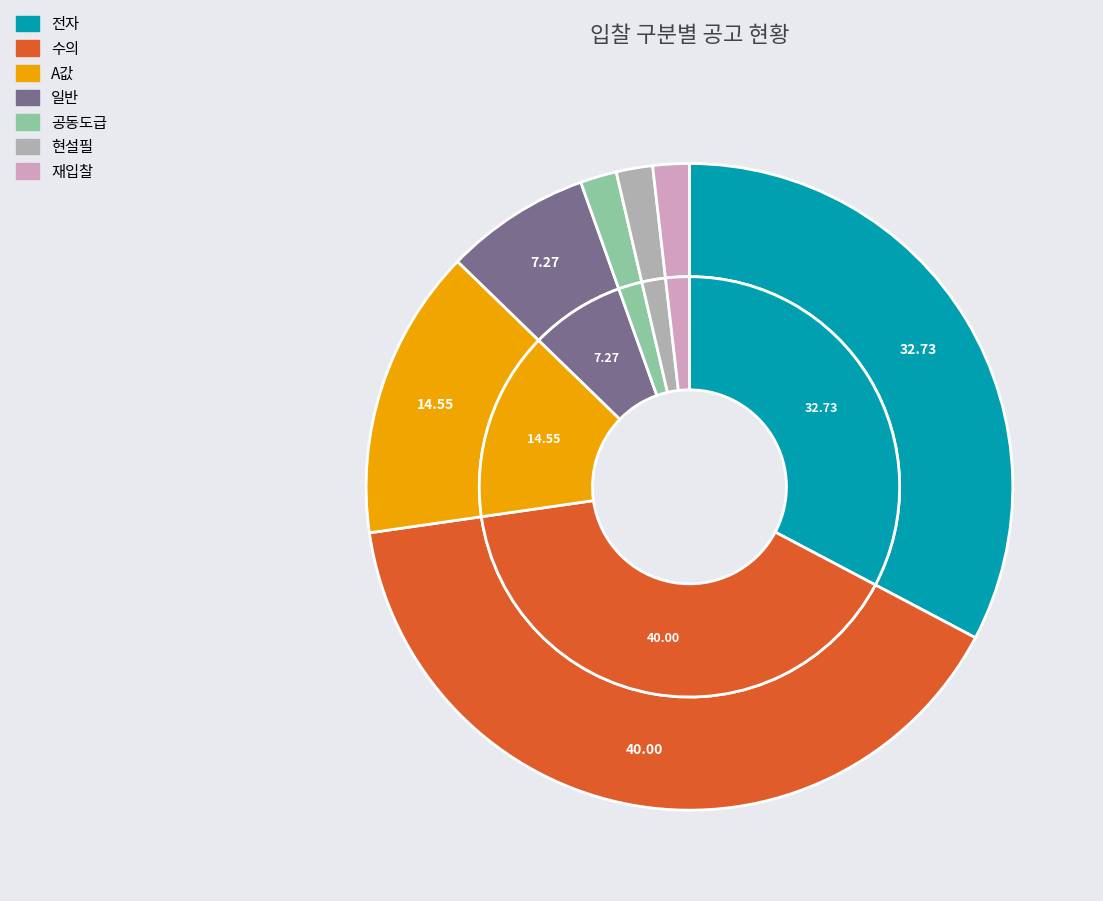

How many slices are in this pie chart?

7